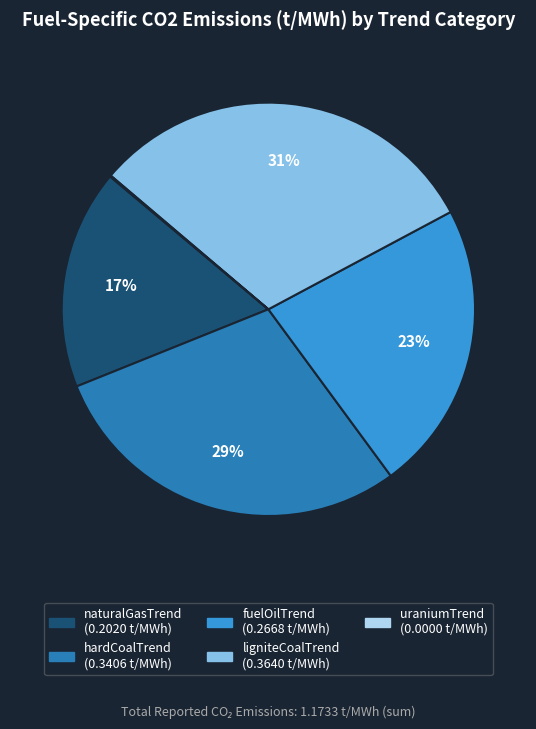

Which has a higher value, naturalGasTrend or ligniteCoalTrend?

ligniteCoalTrend